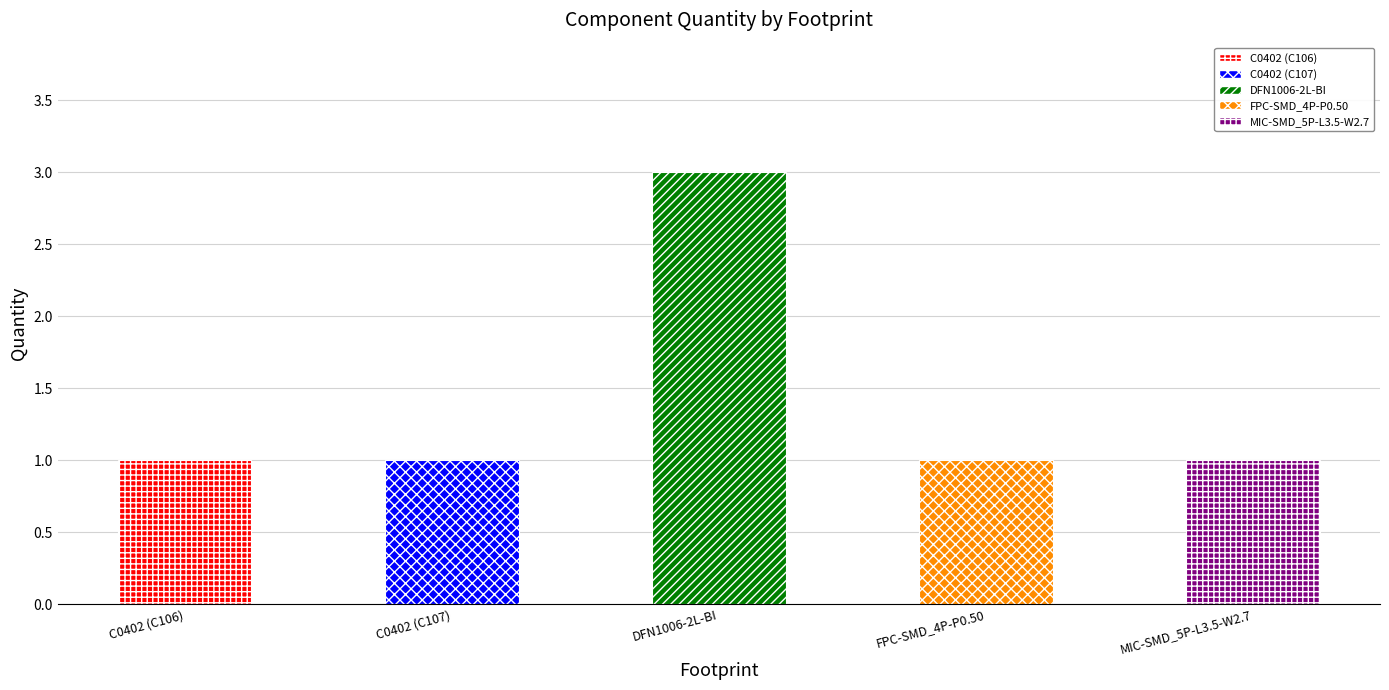

Between FPC-SMD_4P-P0.50 and MIC-SMD_5P-L3.5-W2.7, which is larger?

FPC-SMD_4P-P0.50